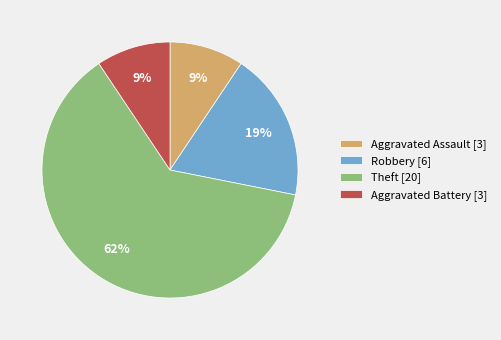

Does Theft account for over 50% of the chart?

Yes